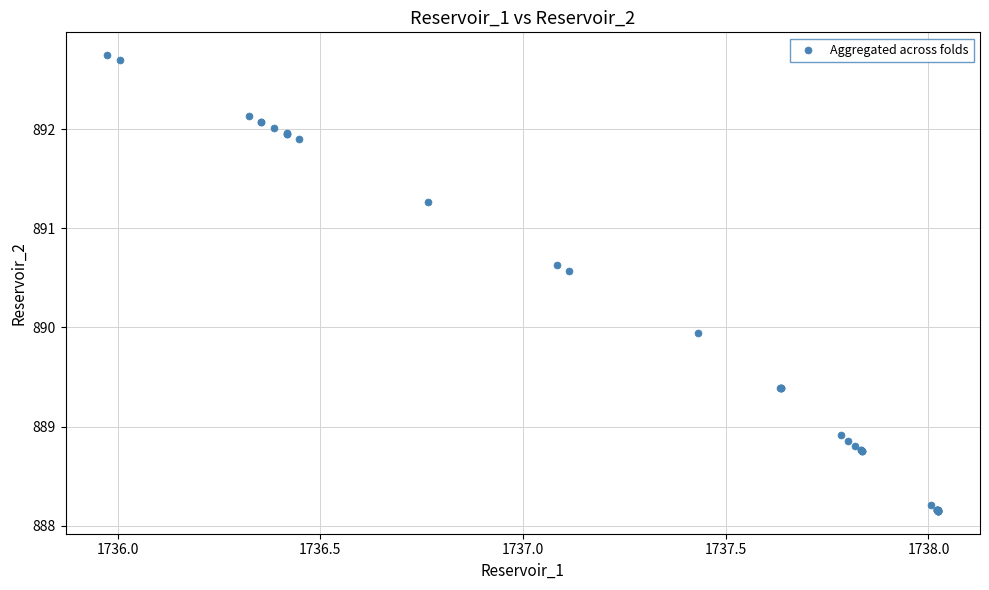

What Y value in the scatter plot is closest to 890?

889.9